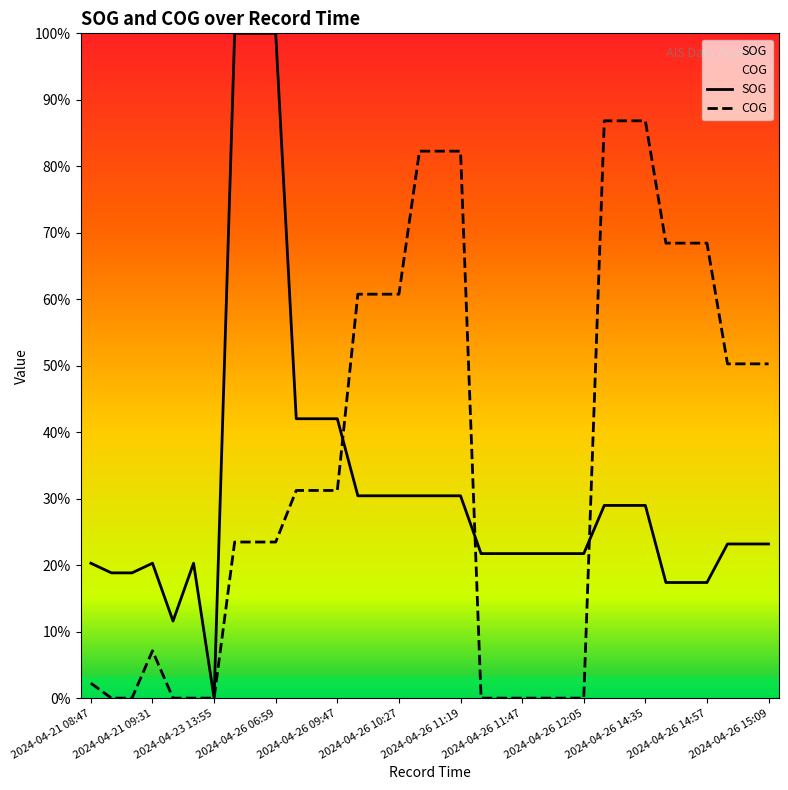

What is the label of the 16th point from the left?

2024-04-26 10:27